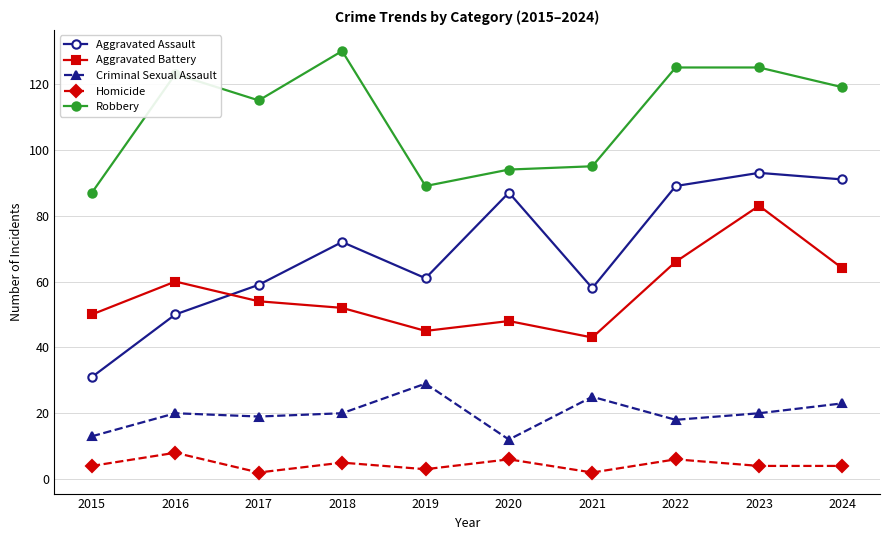

Which series has the largest range (max minus min)?

Aggravated Assault